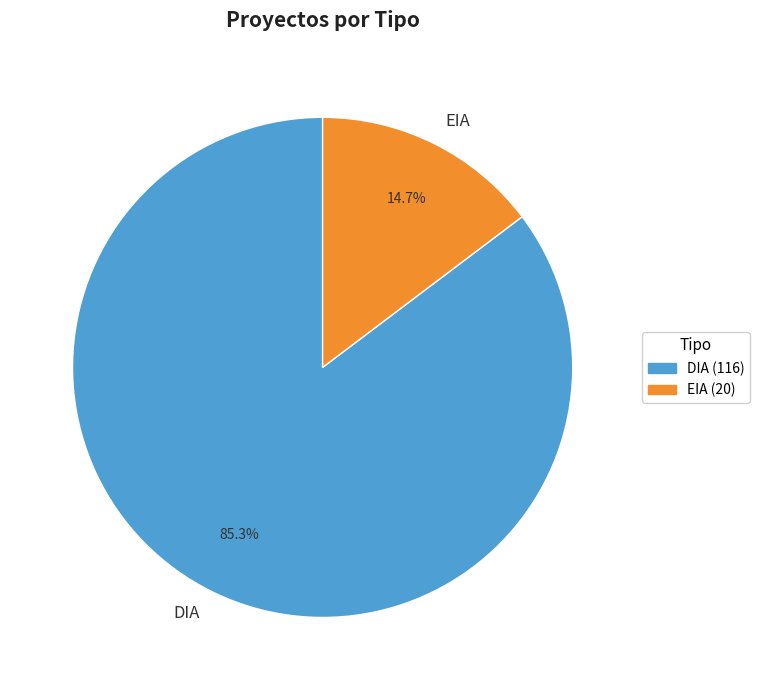

What percentage is the DIA slice, to the nearest percent?

85%